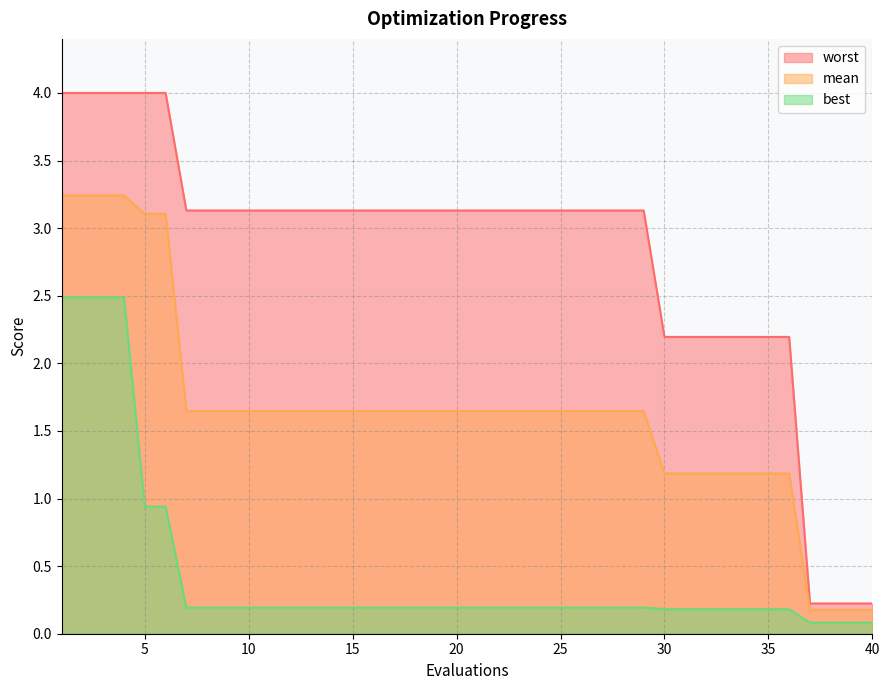

How many lines are shown in the chart?

3